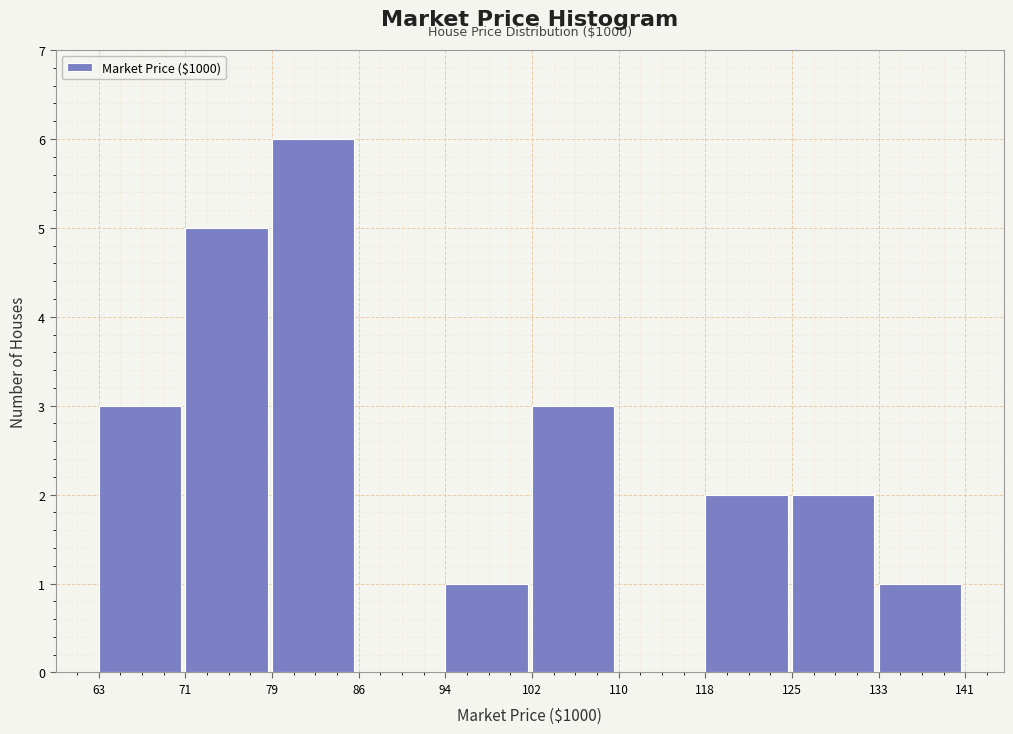

Which range on the x-axis has the tallest bar?

79 to 86